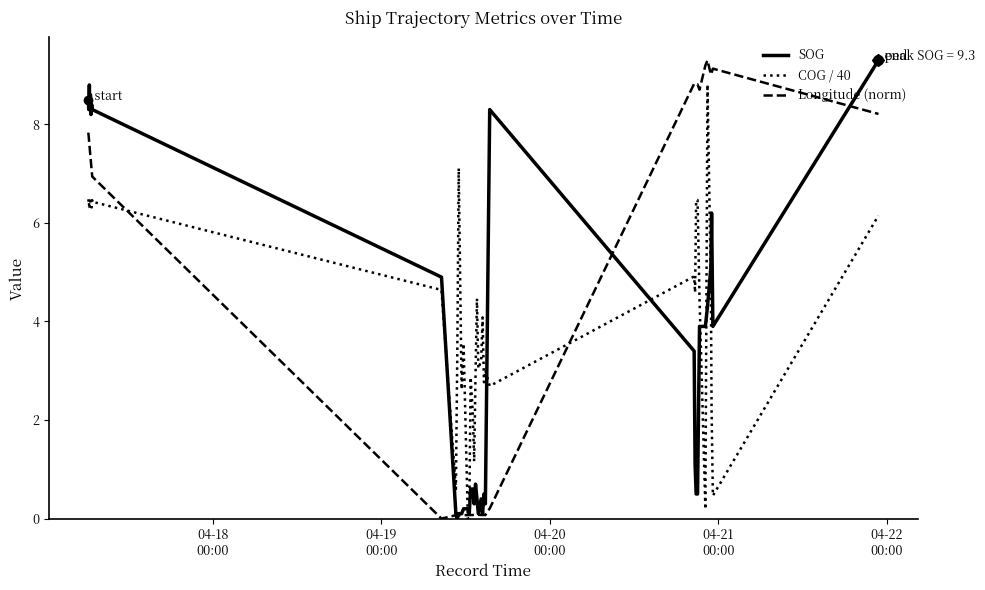

What is the maximum value for SOG?

9.3